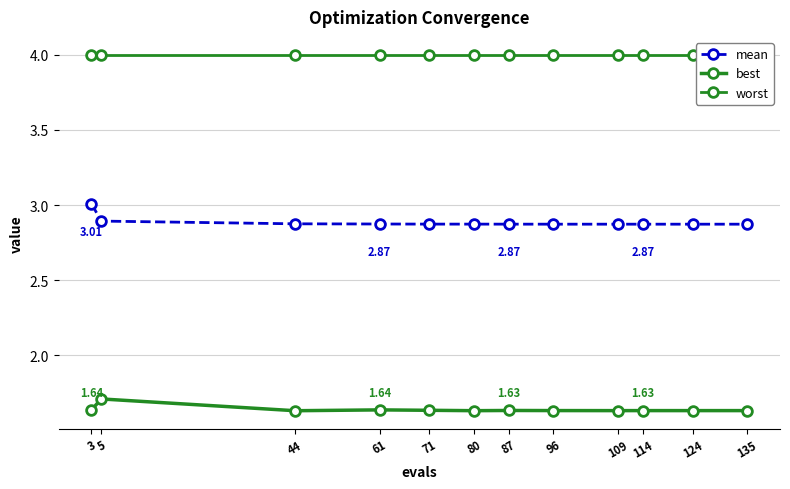

What are all the series names shown in the legend?

mean, best, worst